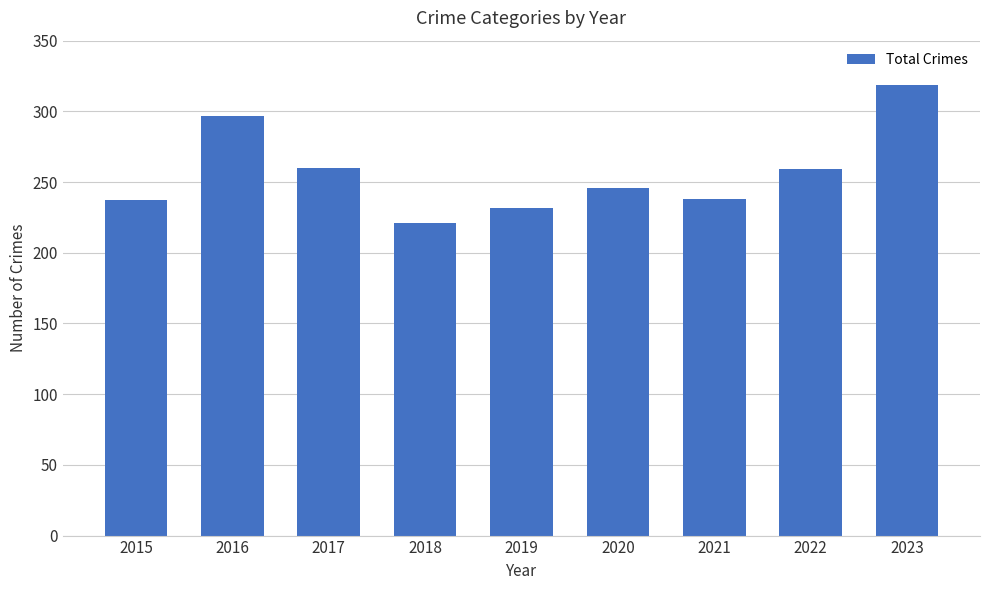

What is the sum of all values?

2309